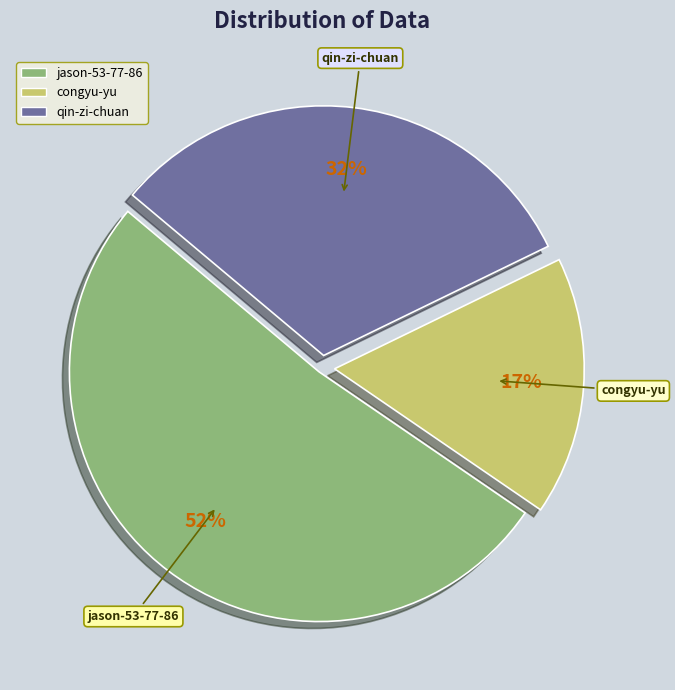

Is the sum of congyu-yu and qin-zi-chuan greater than half?

No